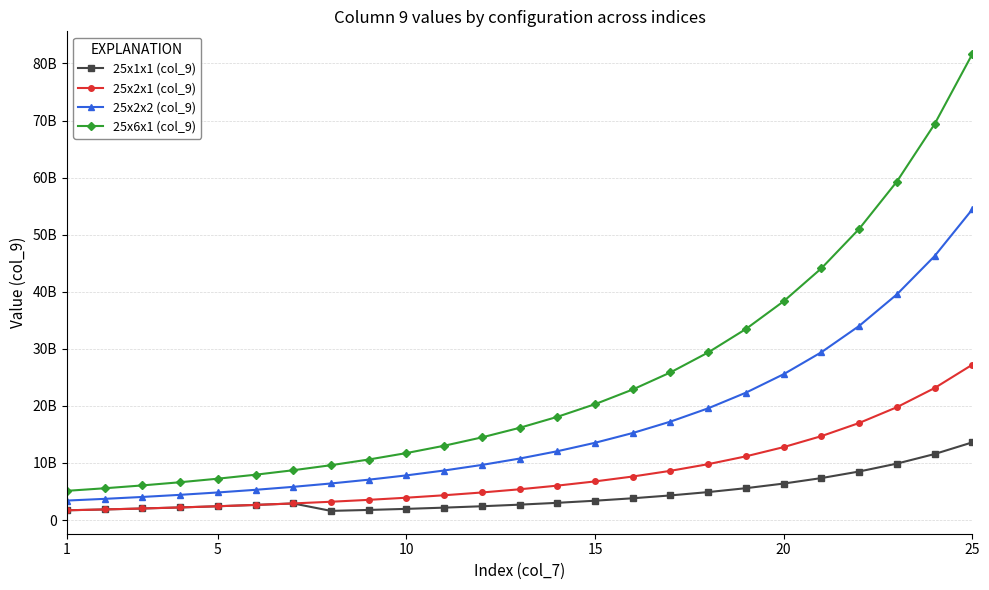

What are all the series names shown in the legend?

25x1x1 (col_9), 25x2x1 (col_9), 25x2x2 (col_9), 25x6x1 (col_9)